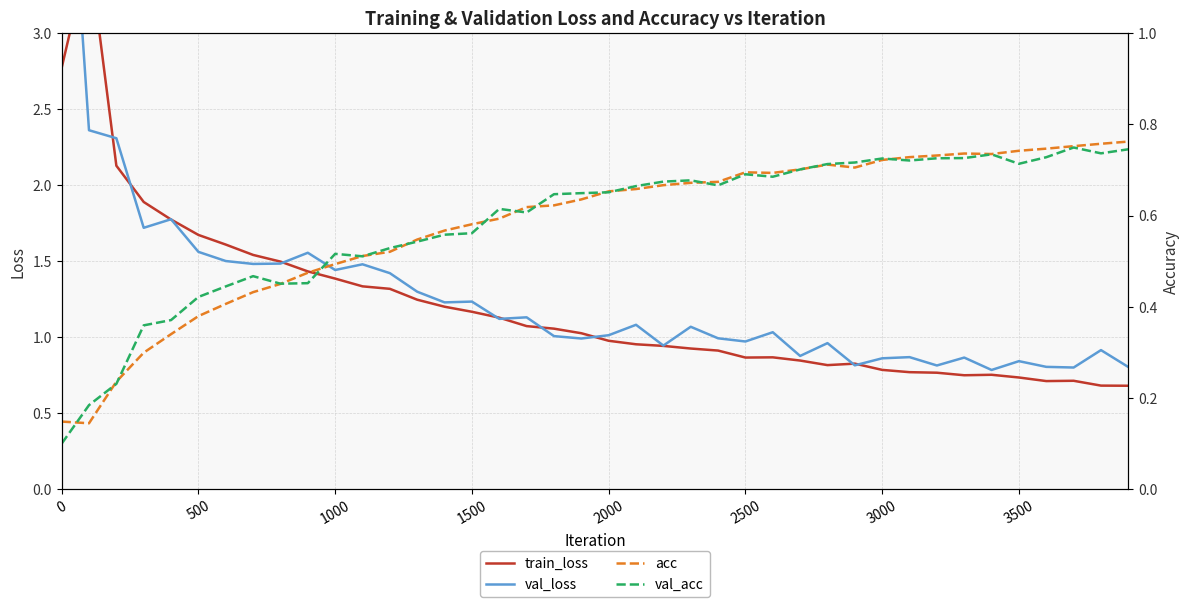

How many lines are shown in the chart?

4